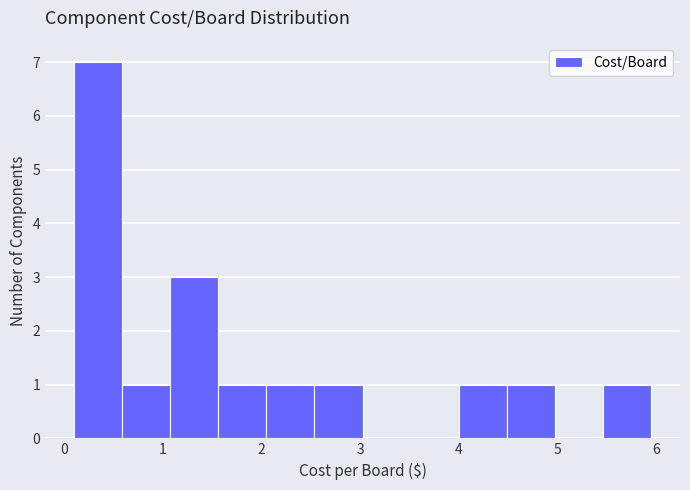

Over which range of the x-axis is the bar tallest?

0.1 to 0.6